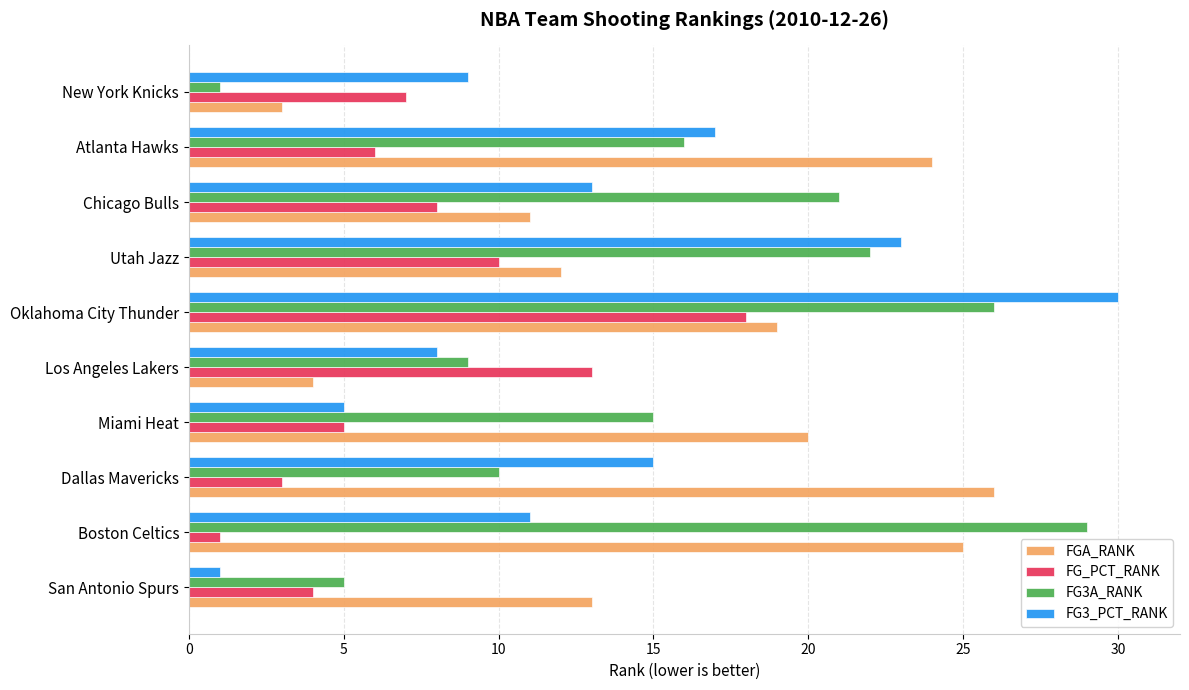

What is the difference between the highest and lowest values at Dallas Mavericks?

23